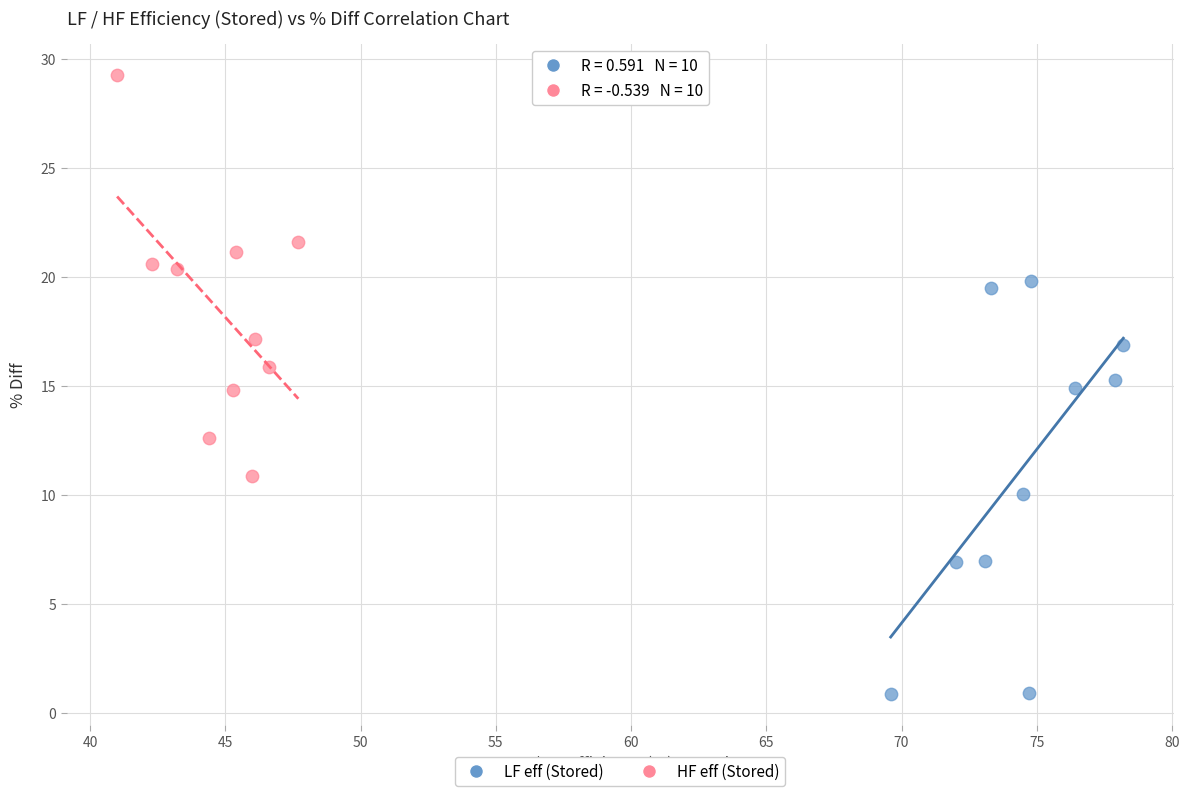

Which series contains the highest Y value?

HF eff (Stored)